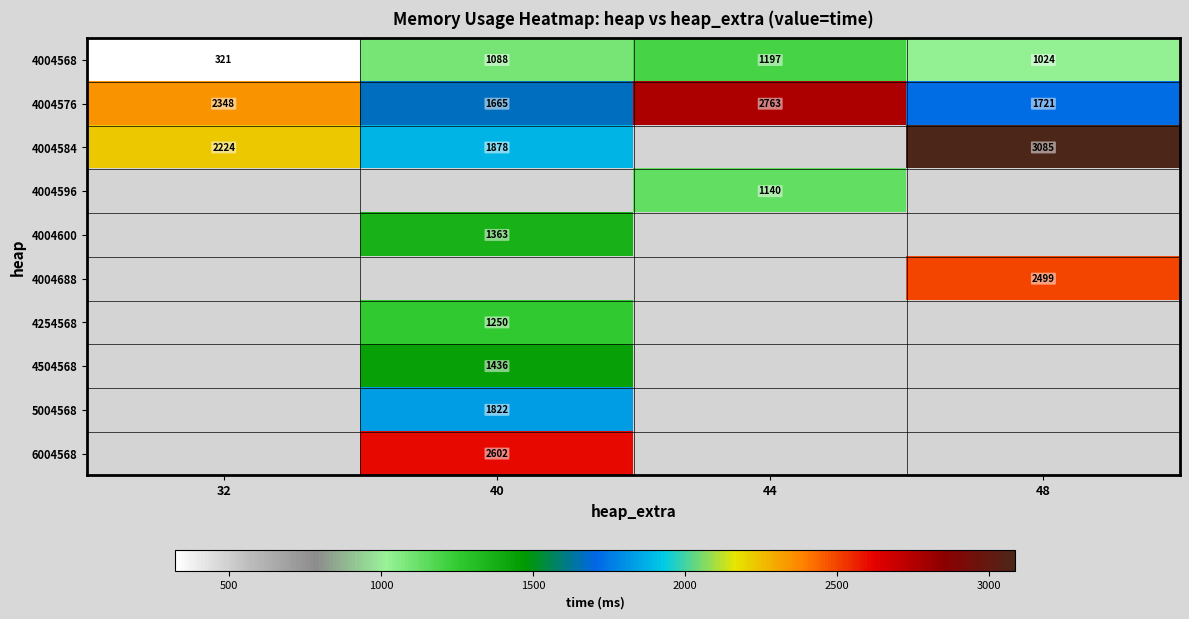

What is the average value of the 4004576 series?

2124